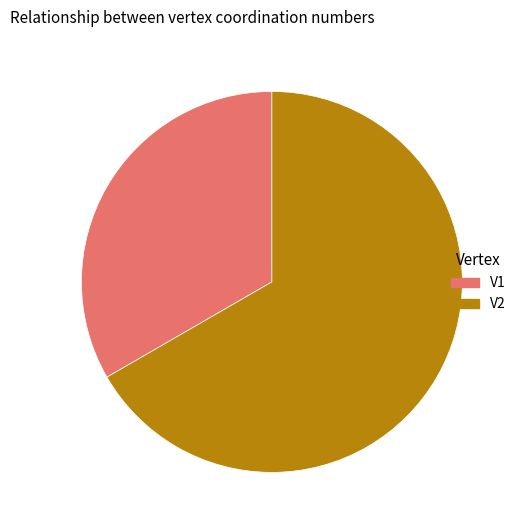

What is the ratio of the value at V2 to the value at V1?

2.0